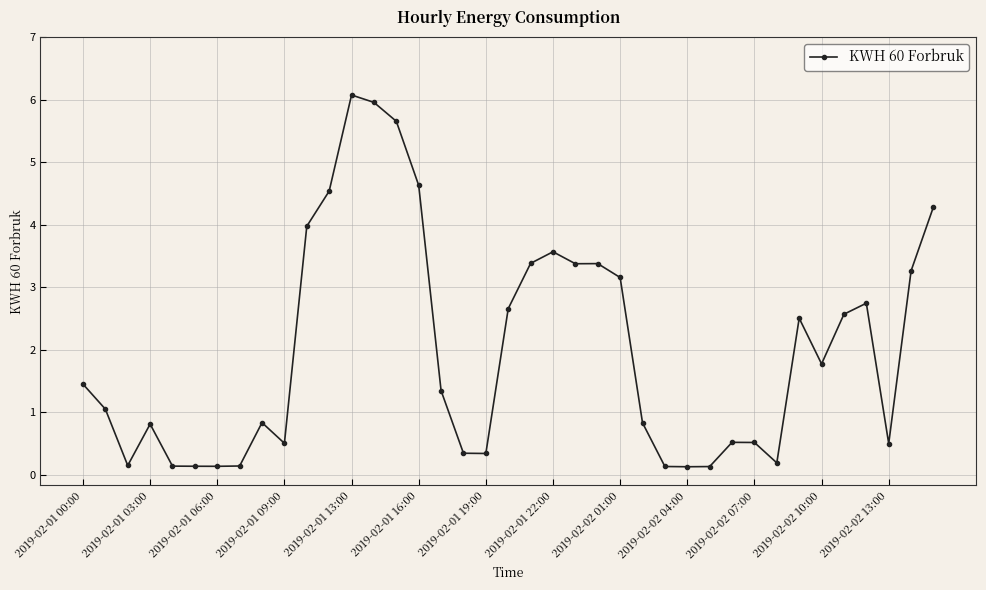

What is the maximum value shown in the chart?

6.1